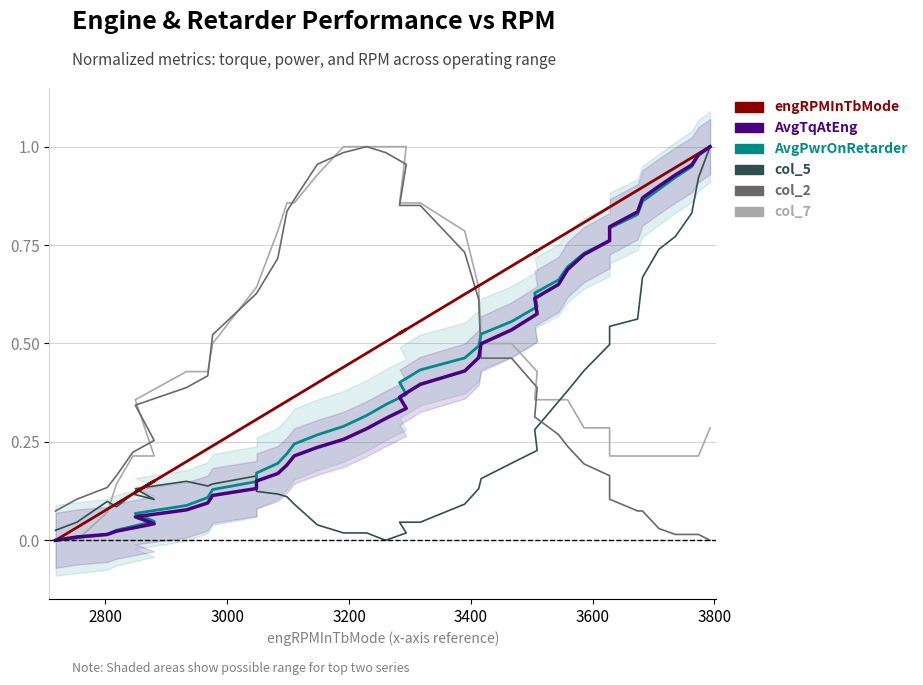

Which series has the largest total across all categories?

engRPMInTbMode